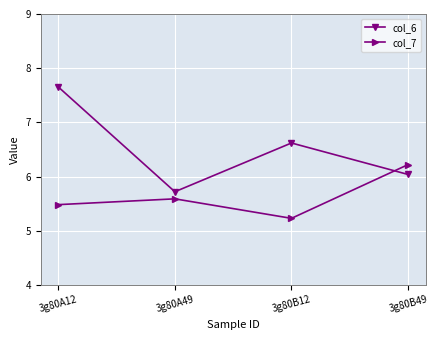

Reading left to right, transcribe all the data shown in this chart.

col_6: 7.7	5.7	6.6	6.0
col_7: 5.5	5.6	5.2	6.2